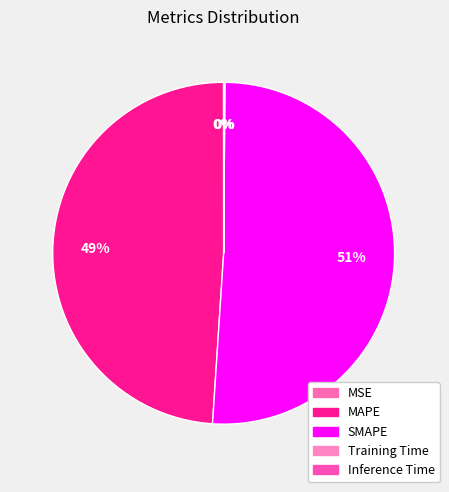

To the nearest percent, what is the difference between the largest and smallest slice percentages?

51%